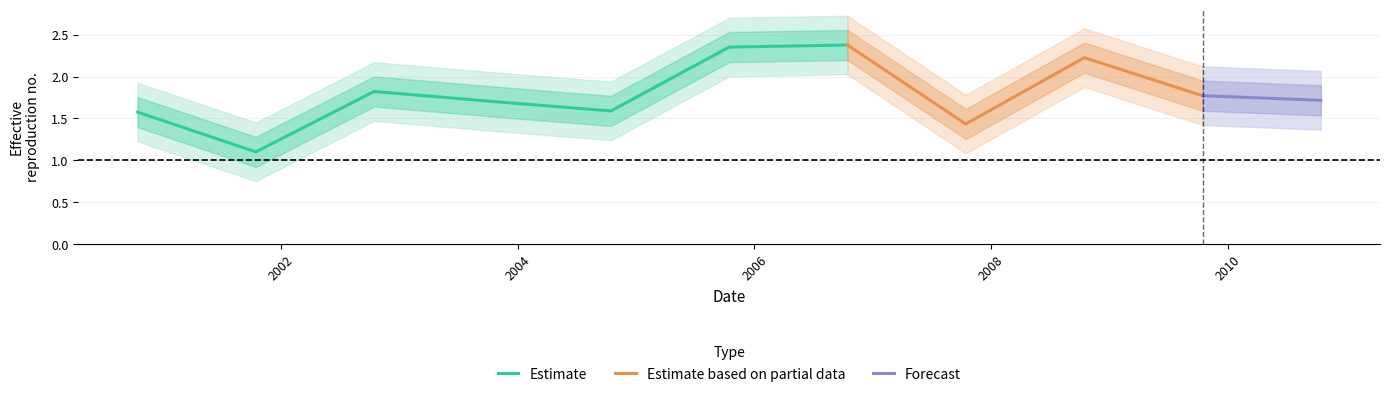

What is the maximum value shown in the chart?

2.4